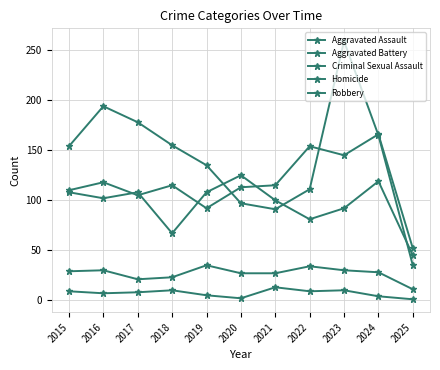

True or false: Homicide has more than 2 points higher than both neighbors.

True